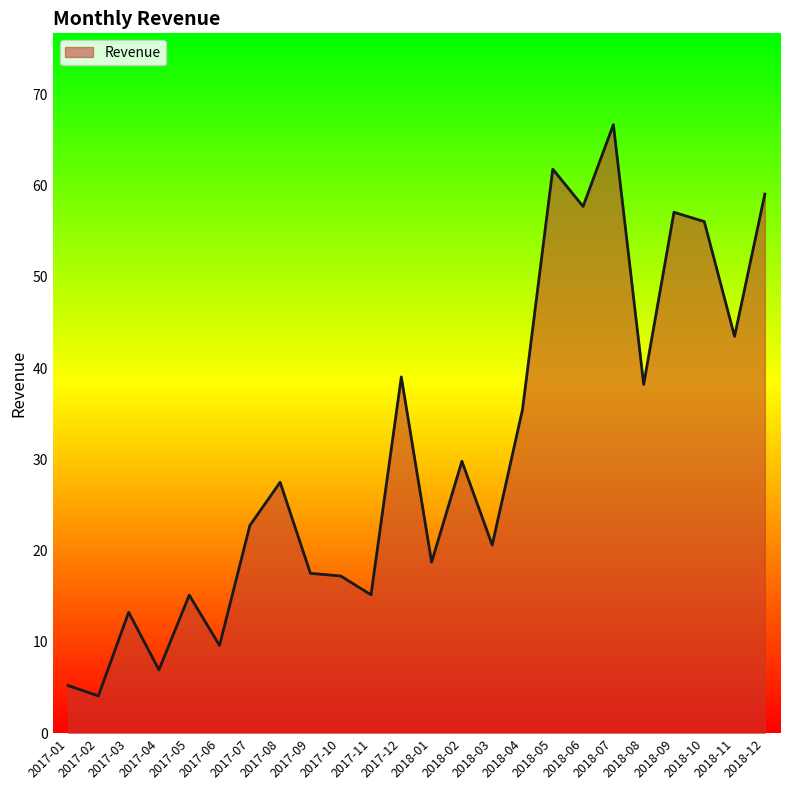

Where is the first local maximum?

2017-03